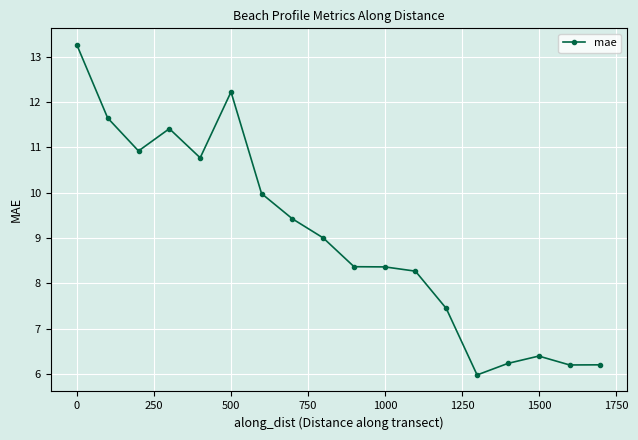

What is the difference between the second highest and minimum values?

6.2